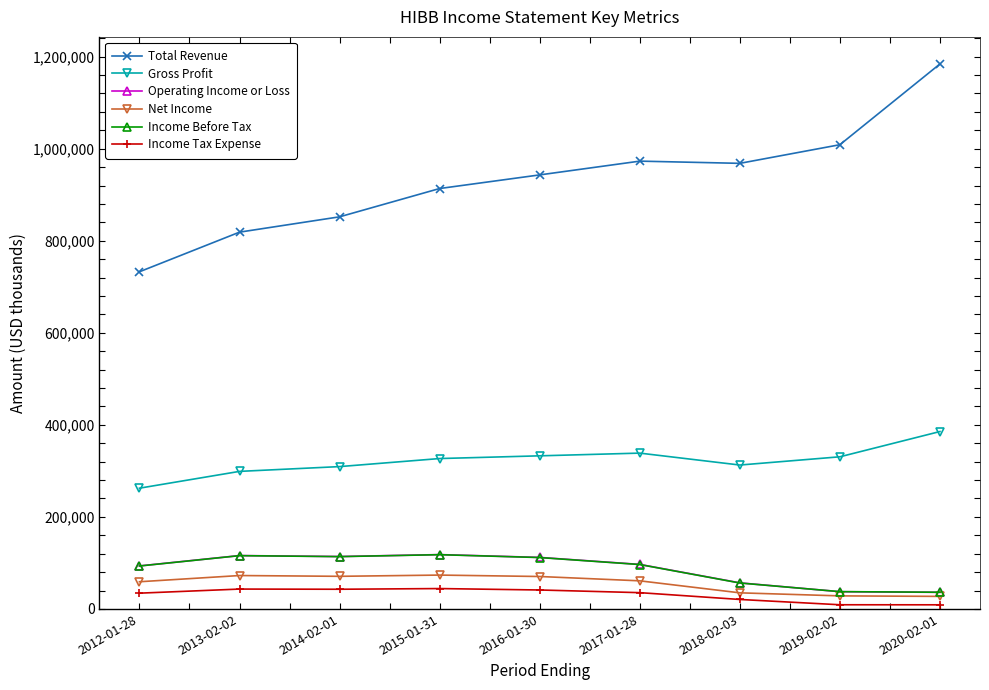

How many data points does each series have?

9